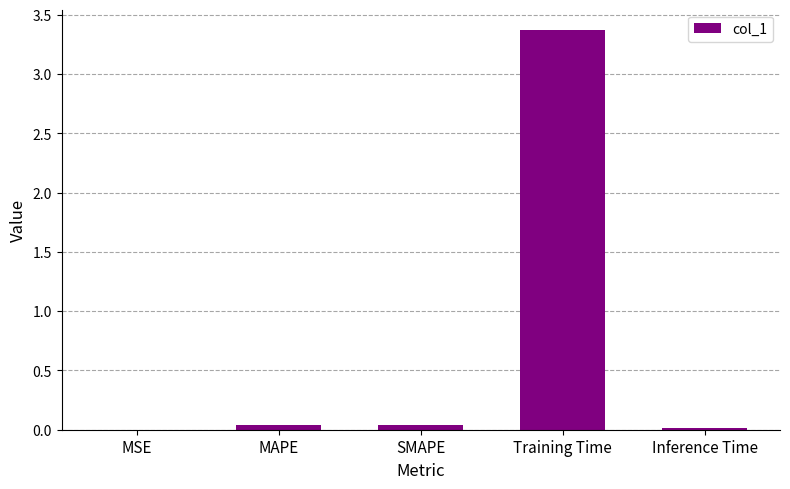

What is the sum of all values?

3.5